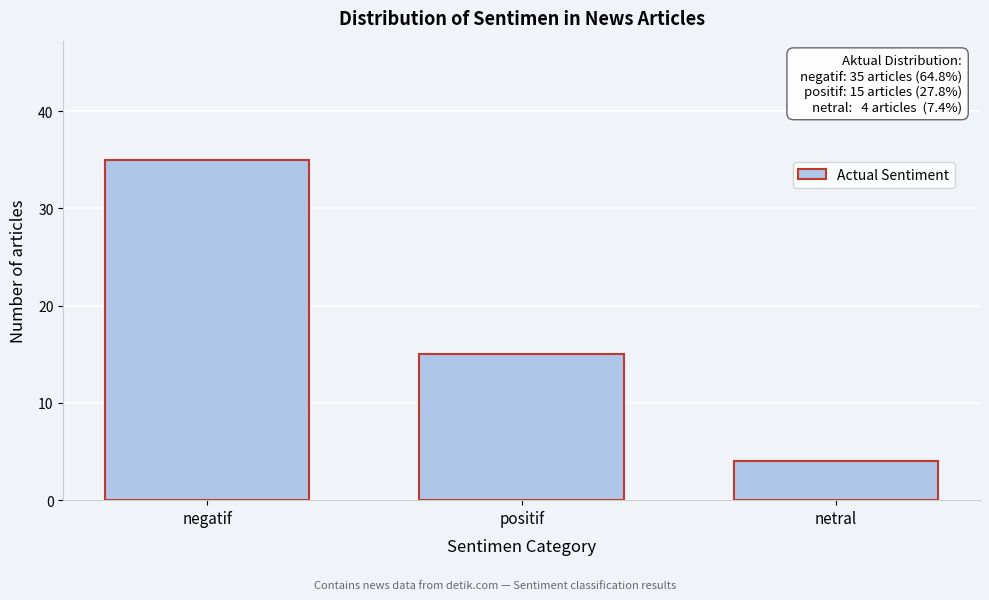

Reading left to right, transcribe all the data shown in this chart.

negatif=35	positif=15	netral=4